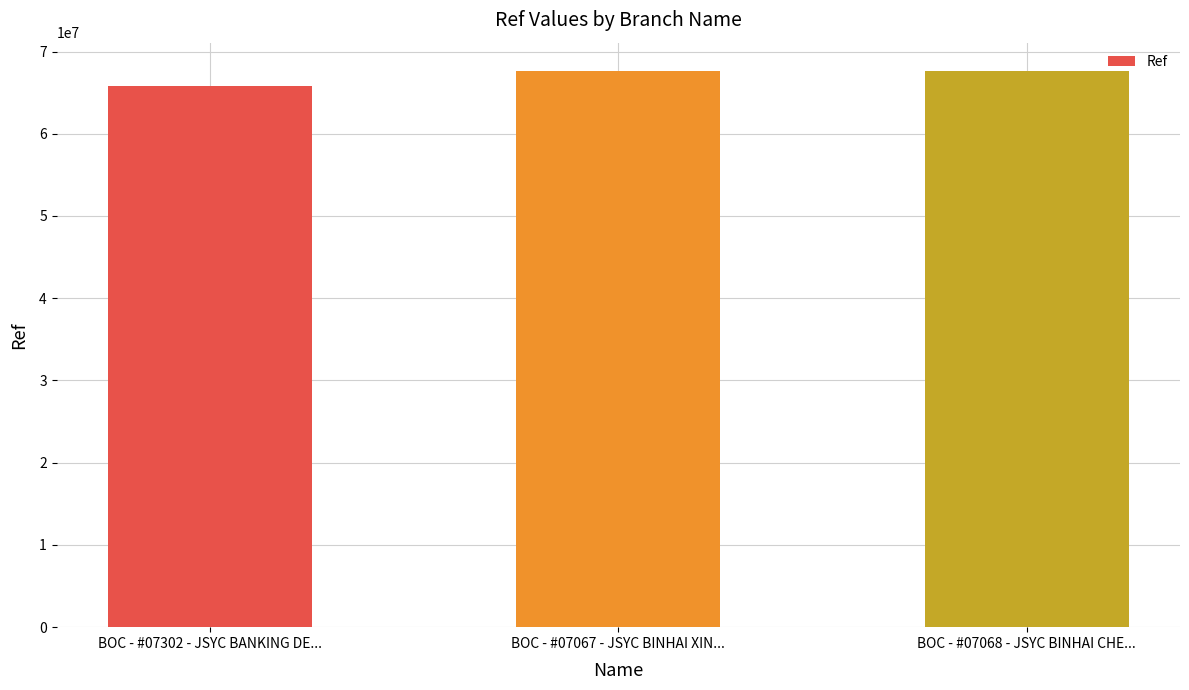

What is the sum of all values?

201243844